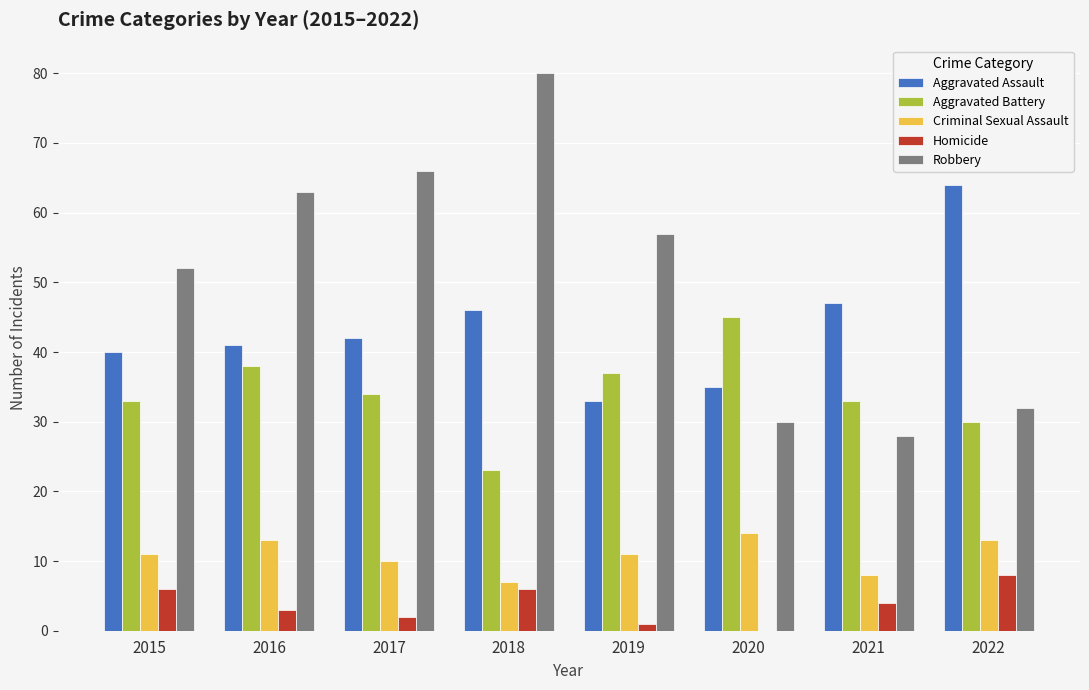

How many groups of bars are there?

8